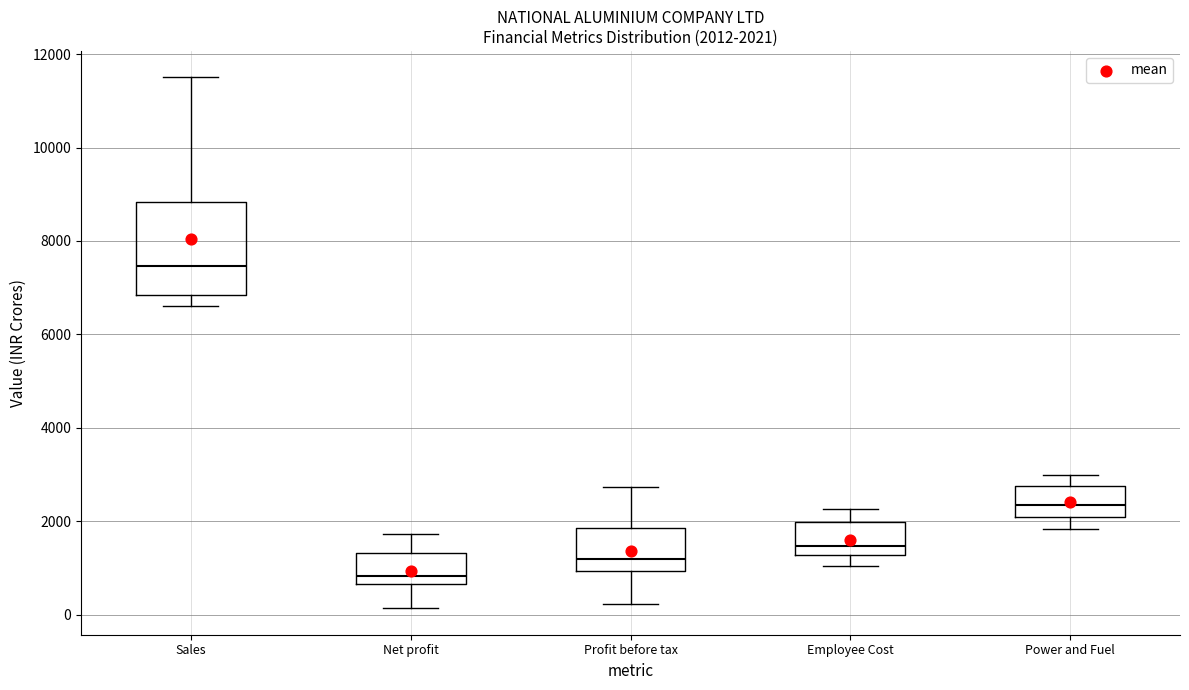

Comparing the boxes themselves (not the whiskers), which one is the tallest?

Sales